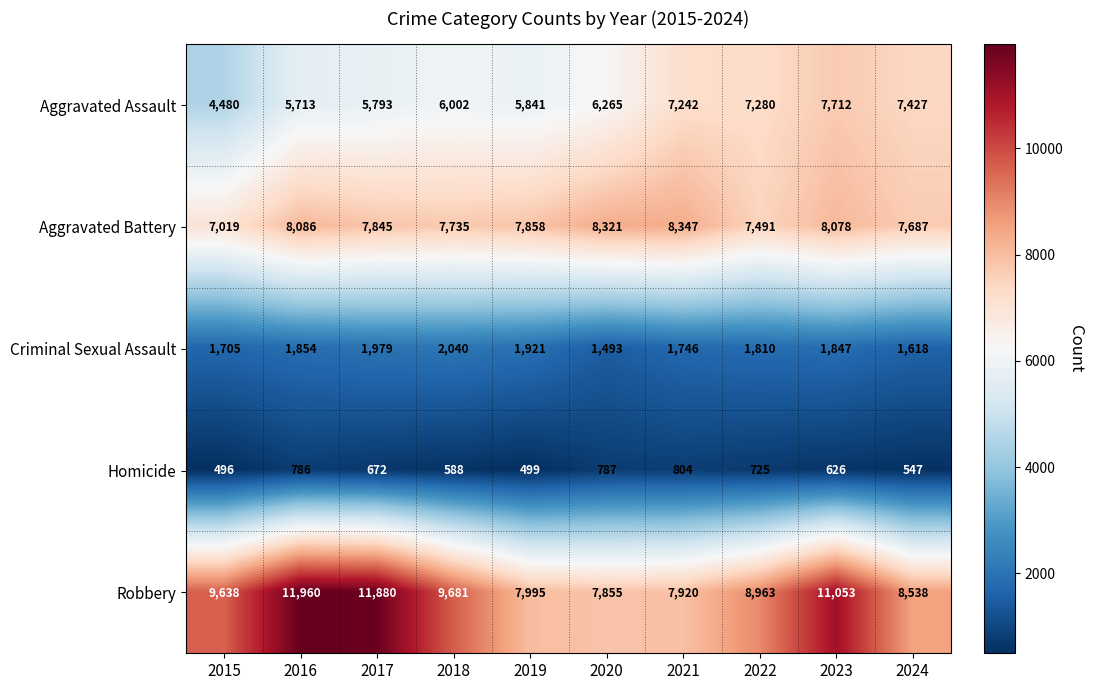

What is the sum of the Aggravated Battery values at 2015 and 2018?

14754